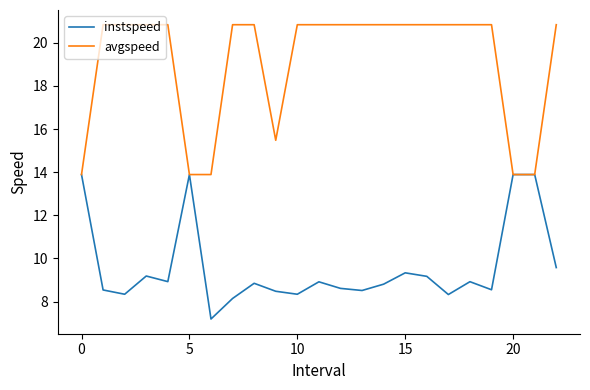

What is the difference between the second highest and second lowest values in the avgspeed series?

6.9